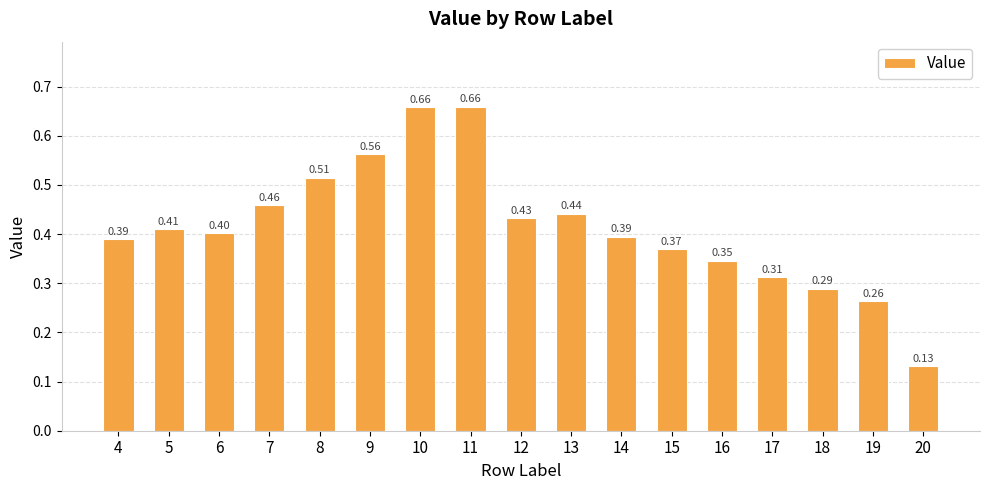

What is the change in value from 6 to 10?

+0.3